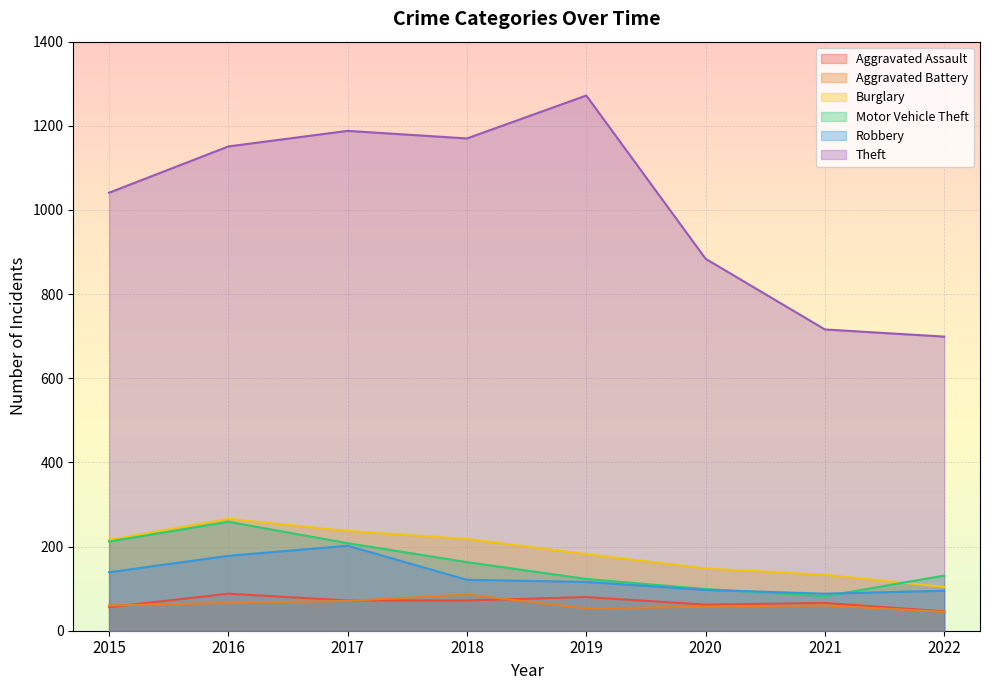

What is the difference between the highest and lowest values at 2019?

1219